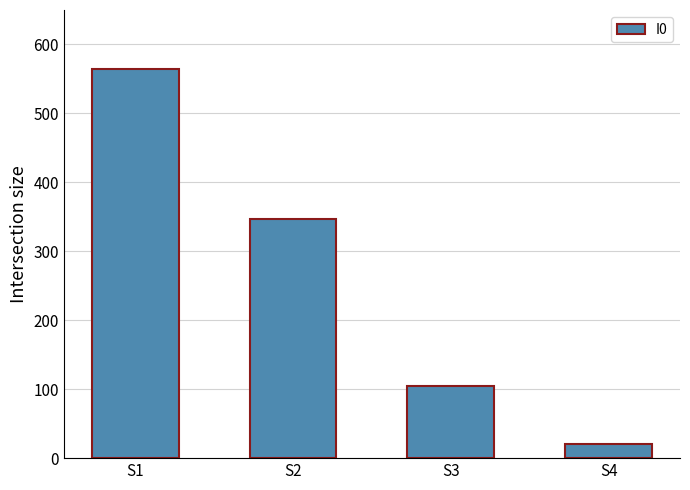

Rank the categories by value from lowest to highest.

S4, S3, S2, S1